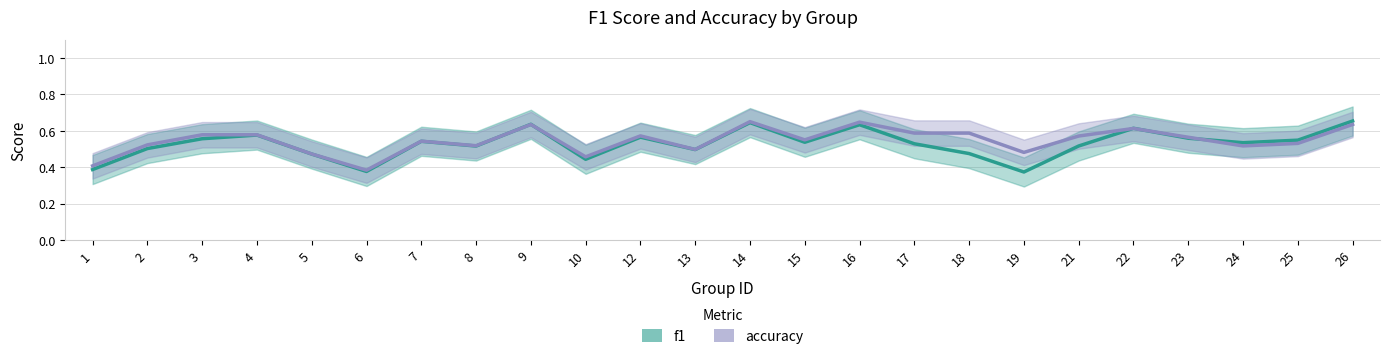

Where is f1 nearest to the value 0?

19